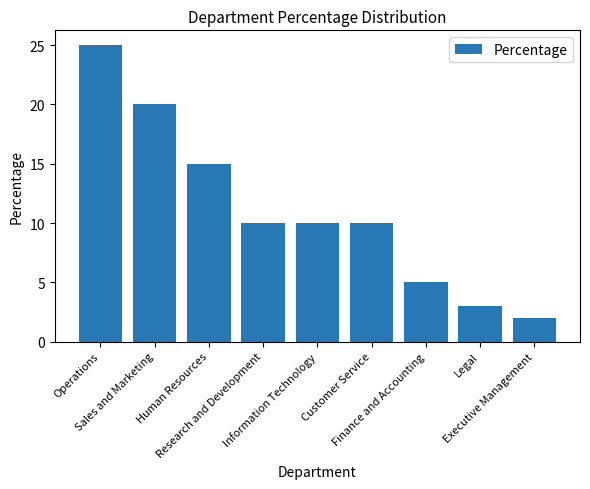

How many distinct data groups are displayed?

1